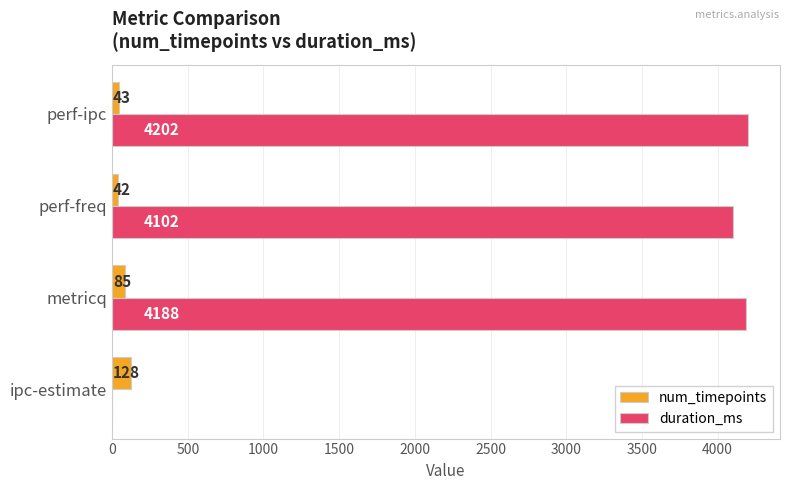

Between perf-freq and perf-ipc, which series saw the biggest shift?

duration_ms